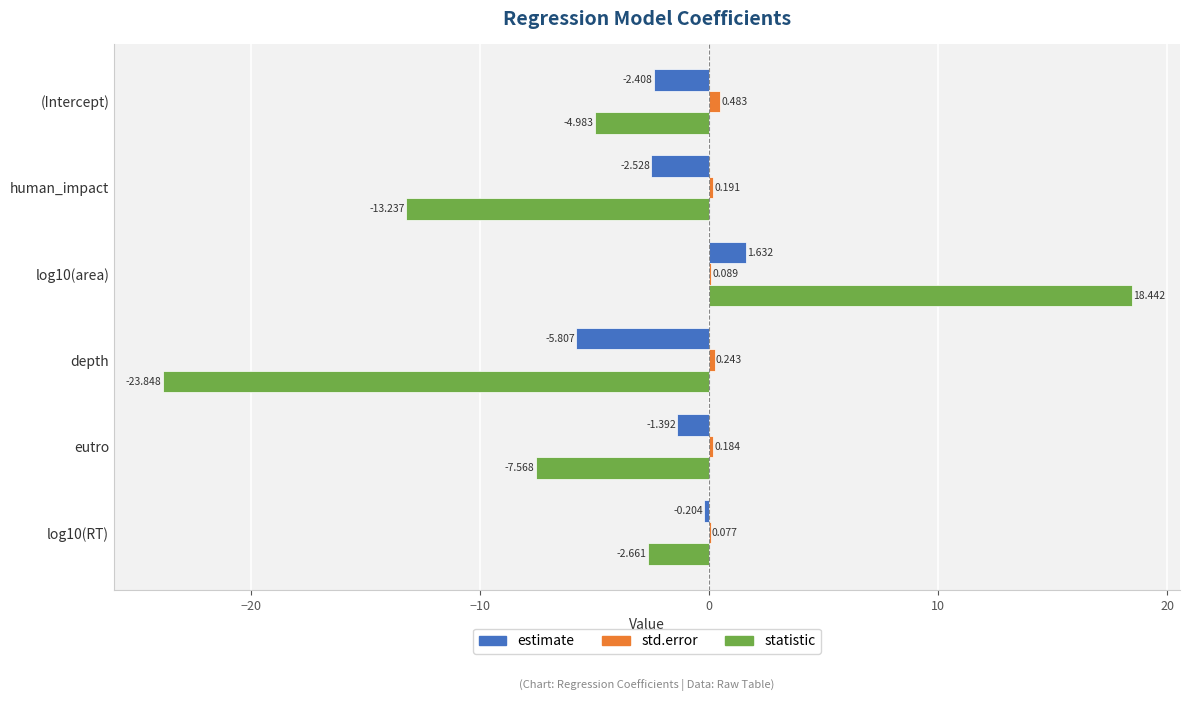

Is the value of statistic at log10(area) greater than the value of std.error at log10(area)?

Yes